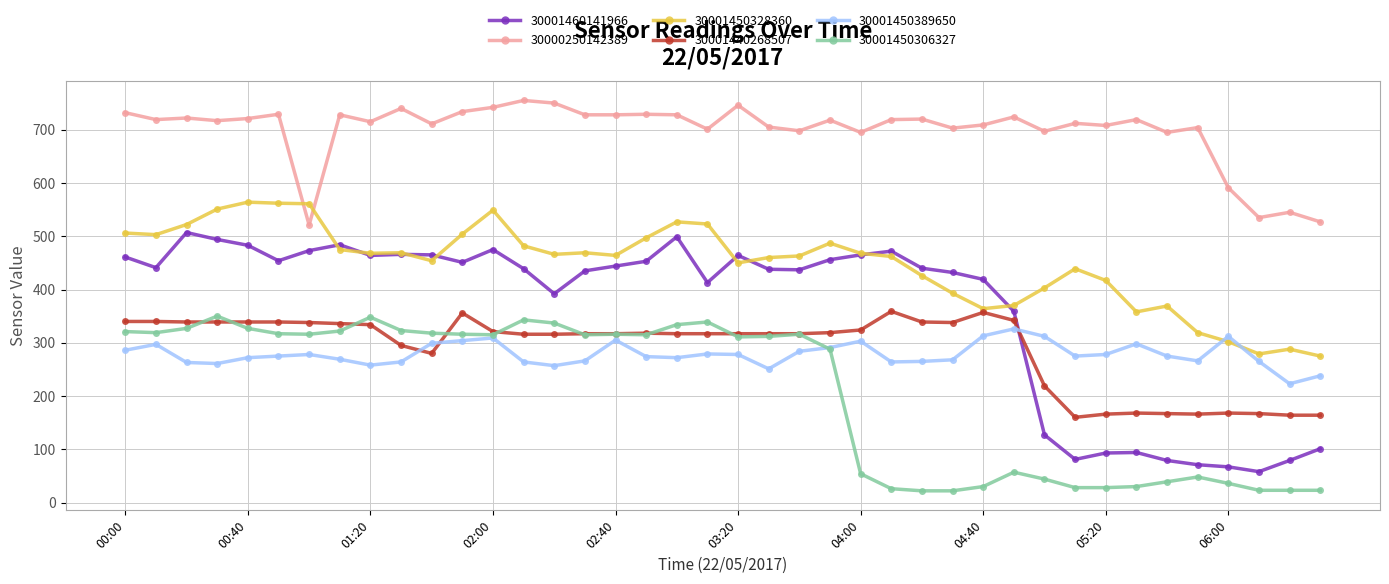

True or false: 30001440268507 has more than 1 points higher than both neighbors.

True